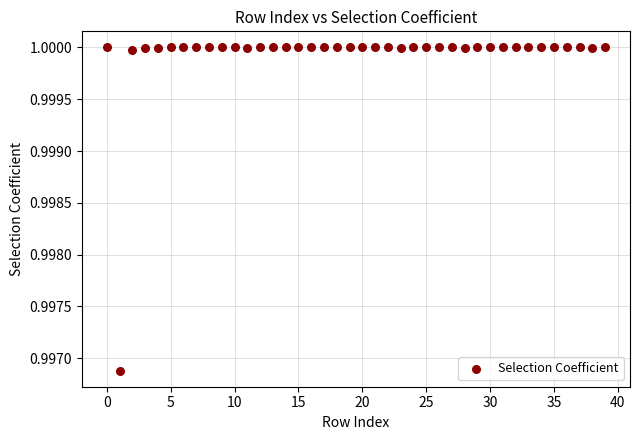

Count the number of points in this scatter plot.

40